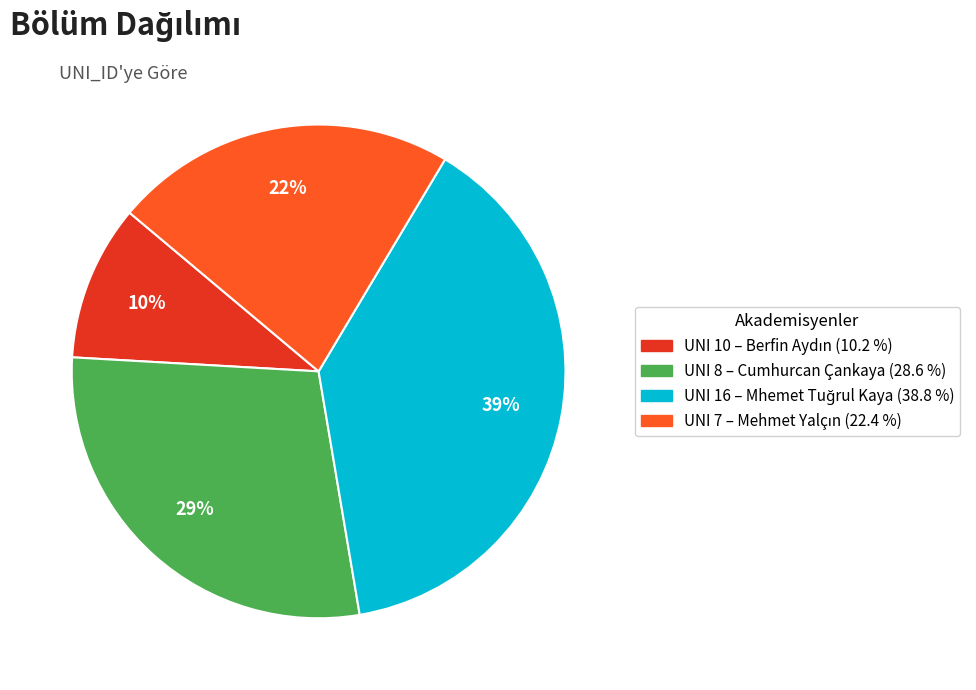

To the nearest percent, what is the difference between the largest and smallest slice percentages?

29%